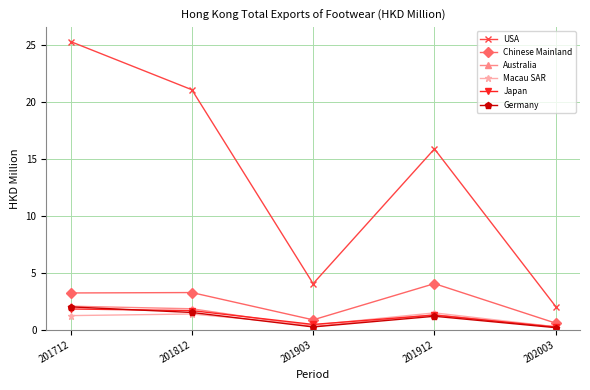

What is the difference between the second highest and second lowest values in the Australia series?

1.6